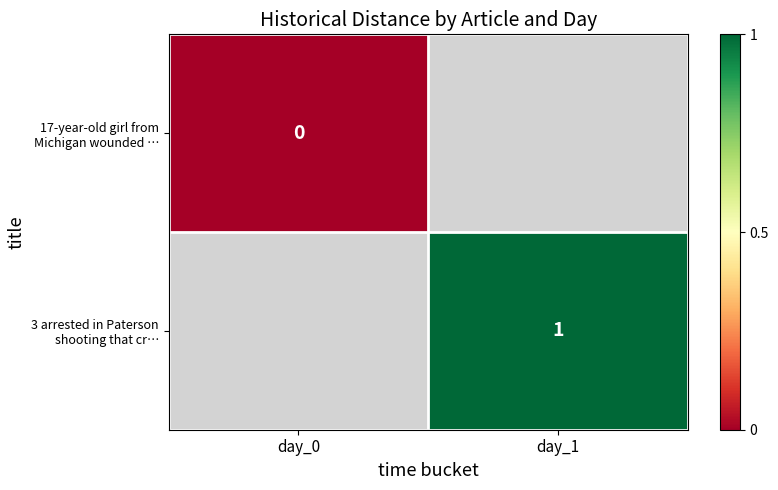

At which category does the chart reach its minimum across all series?

day_0